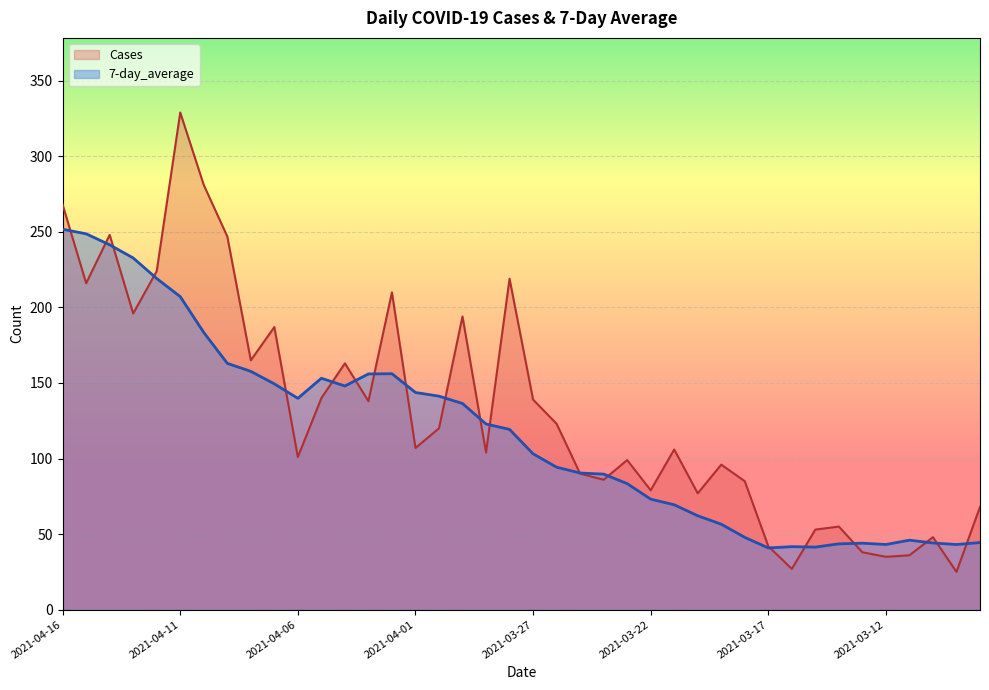

Which has a higher value, 2021-04-15 or 2021-04-03?

2021-04-15